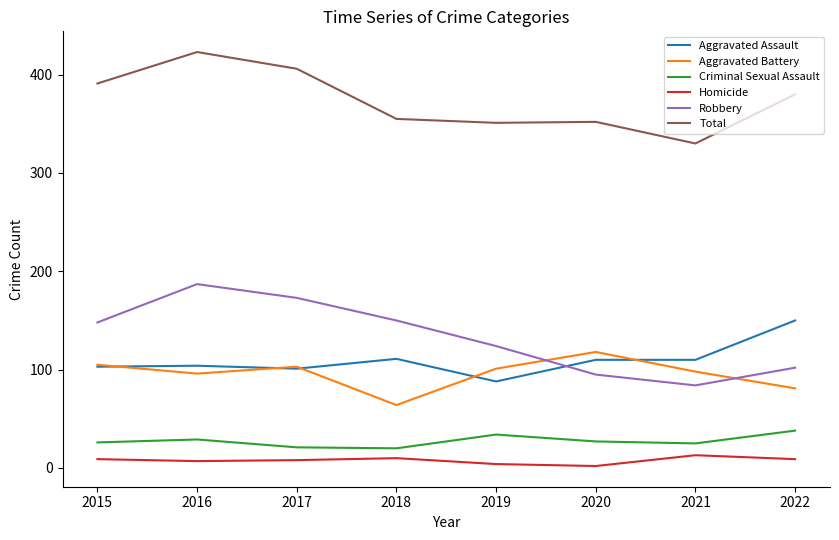

What is the total value across all series at 2019?

702